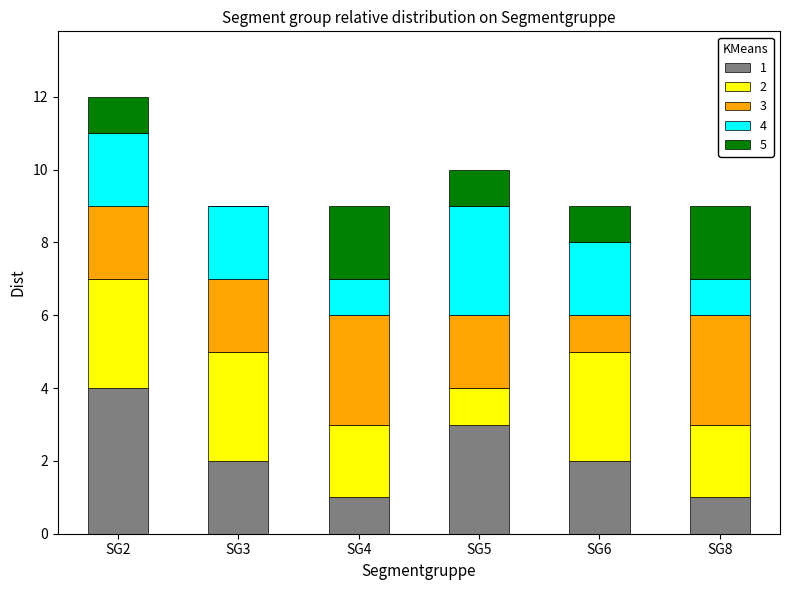

Reading left to right, transcribe the values for 1.

SG2=4	SG3=2	SG4=1	SG5=3	SG6=2	SG8=1